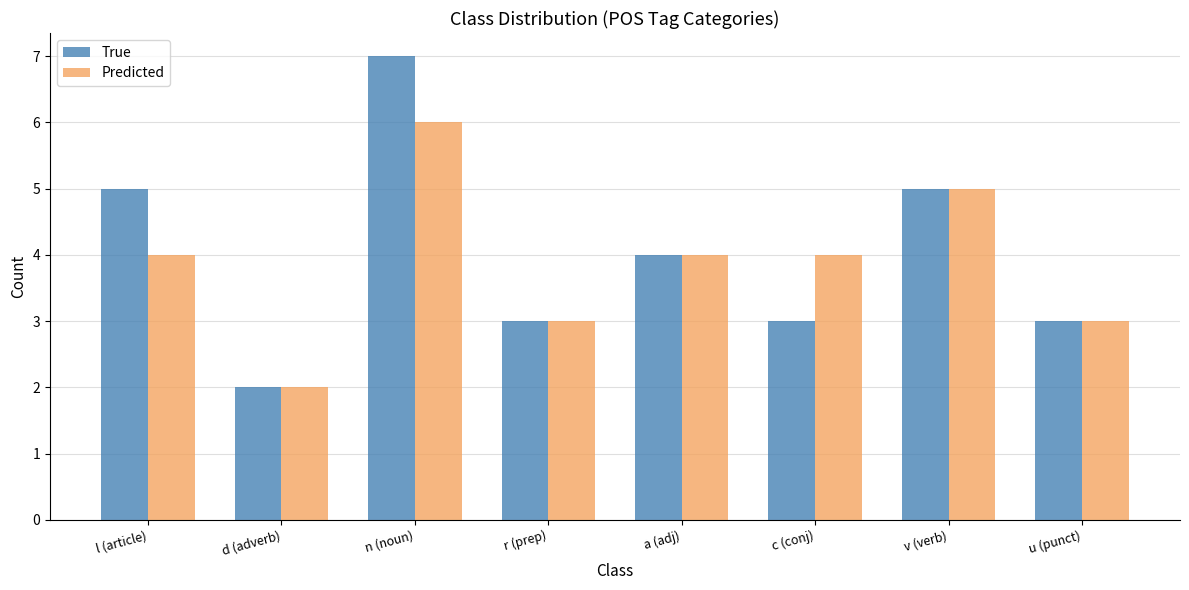

What is the label of the 4th bar from the left?

r (prep)